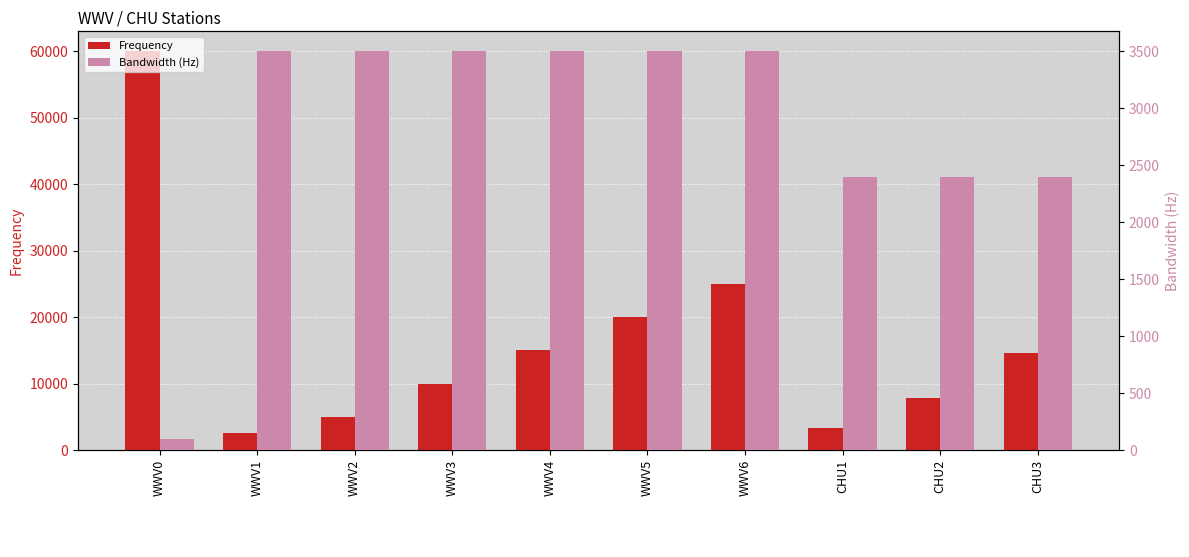

Which has a higher value, CHU1 or WWV3?

WWV3